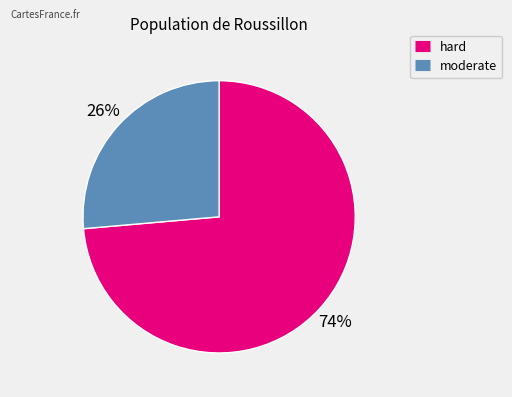

To the nearest percent, what percentage of the pie is moderate?

26%